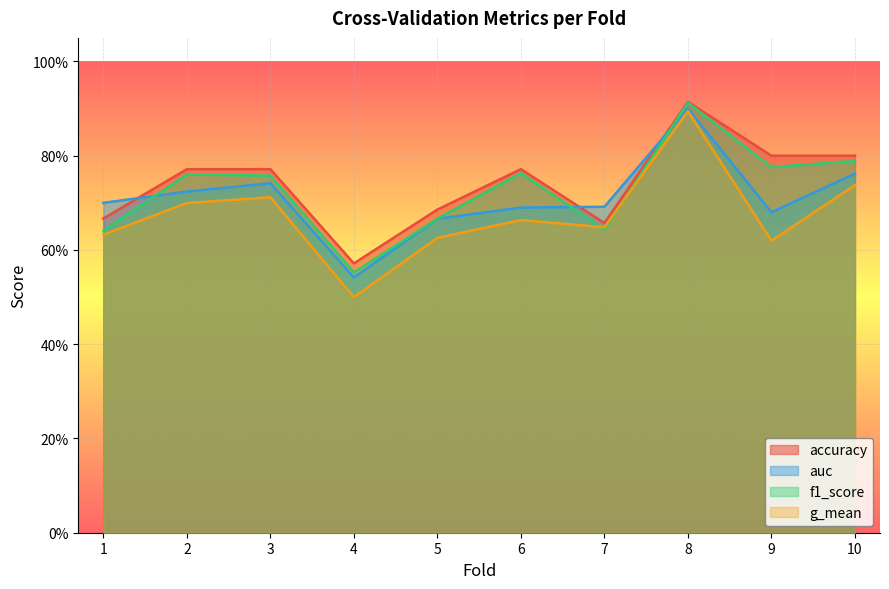

Which series changed the most between 1 and 7?

g_mean